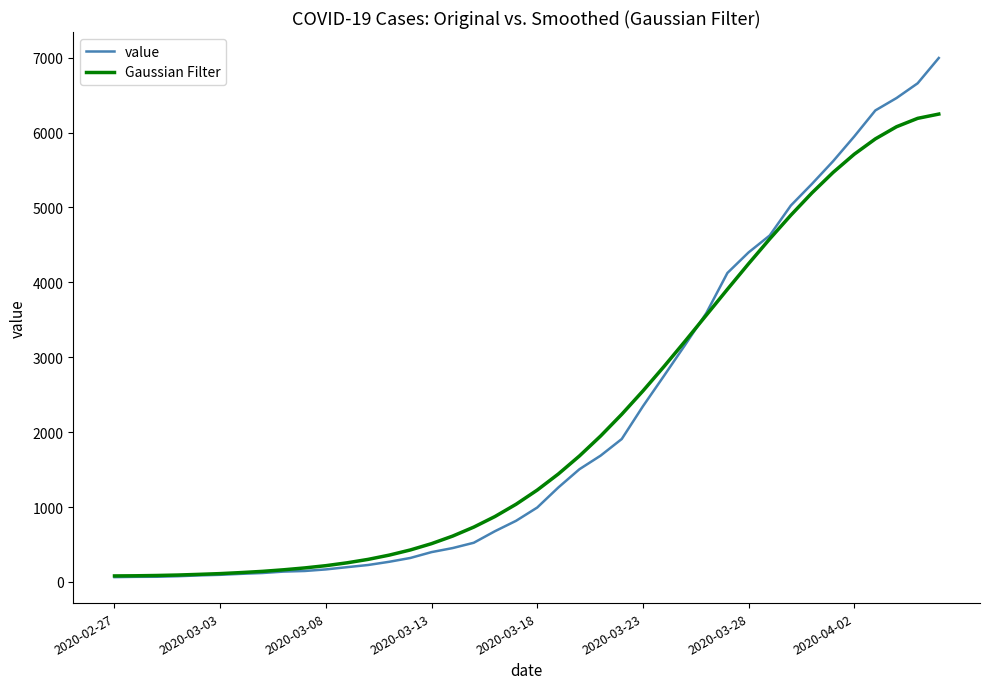

List the series in order of their peak value, highest first.

value, Gaussian Filter